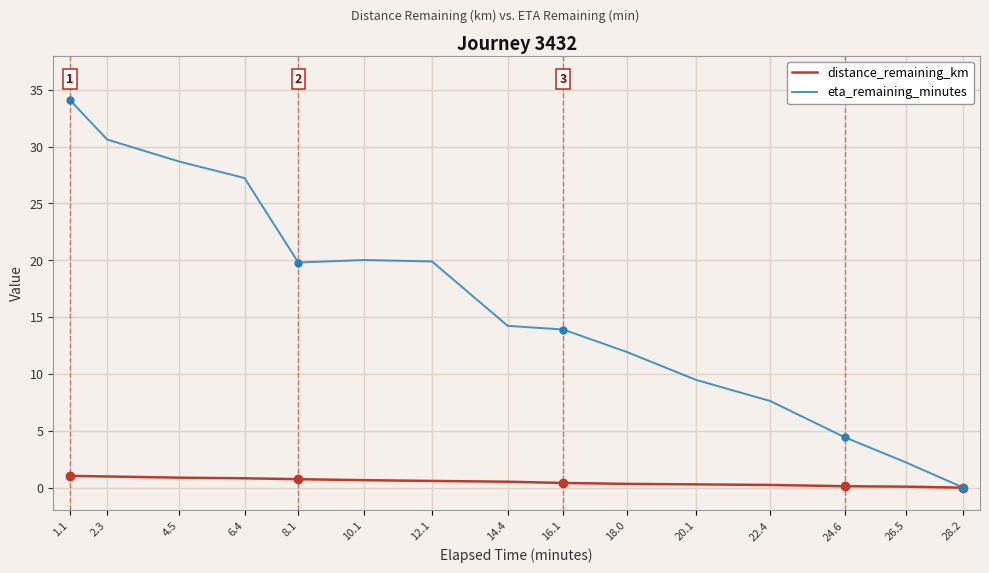

Rank the series by their maximum value, from highest to lowest.

eta_remaining_minutes, distance_remaining_km